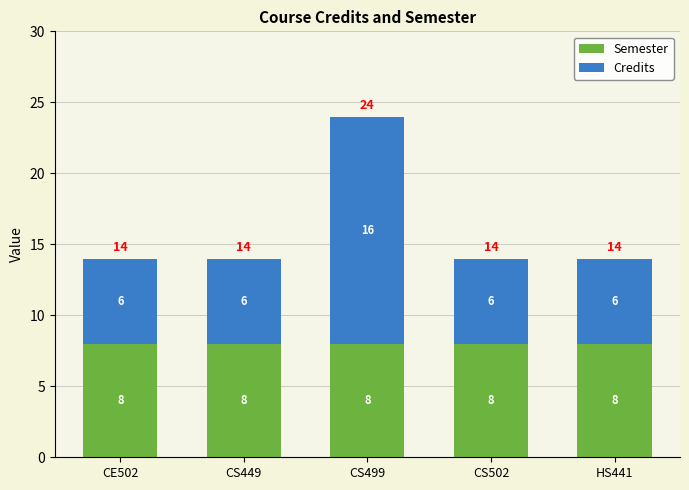

How many bars are there in total?

5